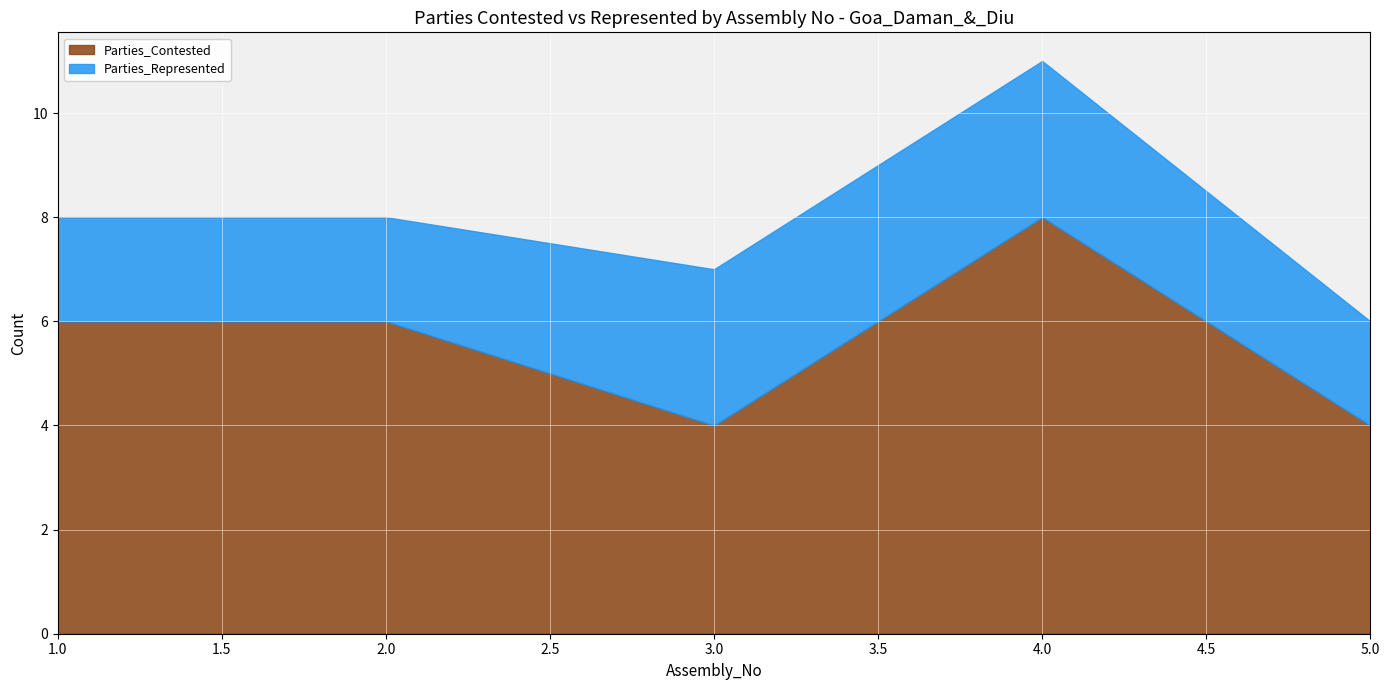

Reading left to right, what are all the values shown in this chart?

Parties_Contested: 6	6	4	8	4
Parties_Represented: 2	2	3	3	2